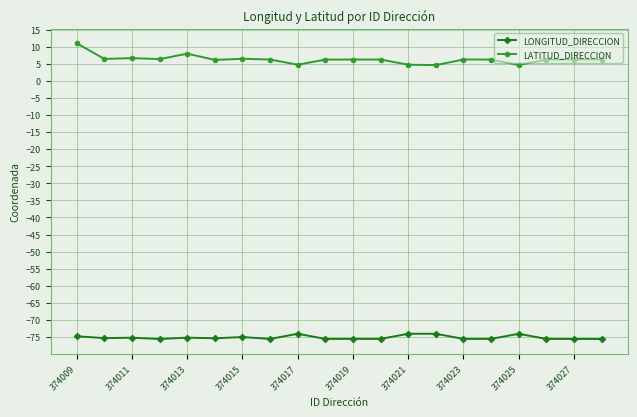

Which series has the largest range (max minus min)?

LATITUD_DIRECCION